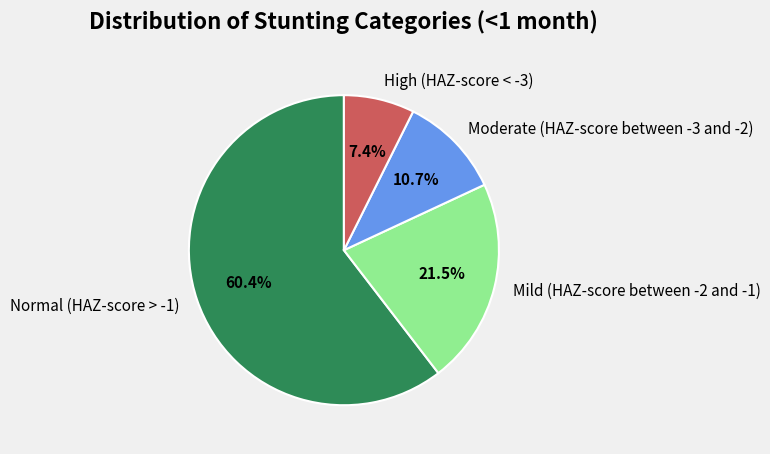

Which has a higher value, Normal (HAZ-score > -1) or Mild (HAZ-score between -2 and -1)?

Normal (HAZ-score > -1)